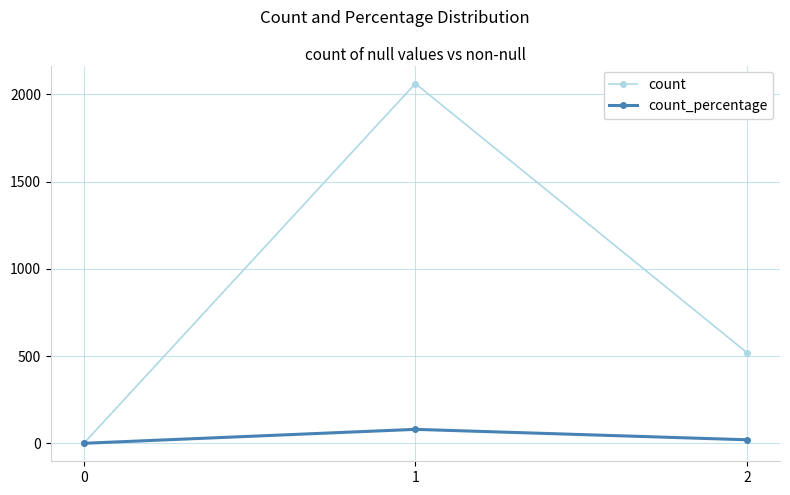

Reading left to right, list all the values displayed in this chart.

count: 0.0	2062.0	520.0
count_percentage: 0.0	79.9	20.1